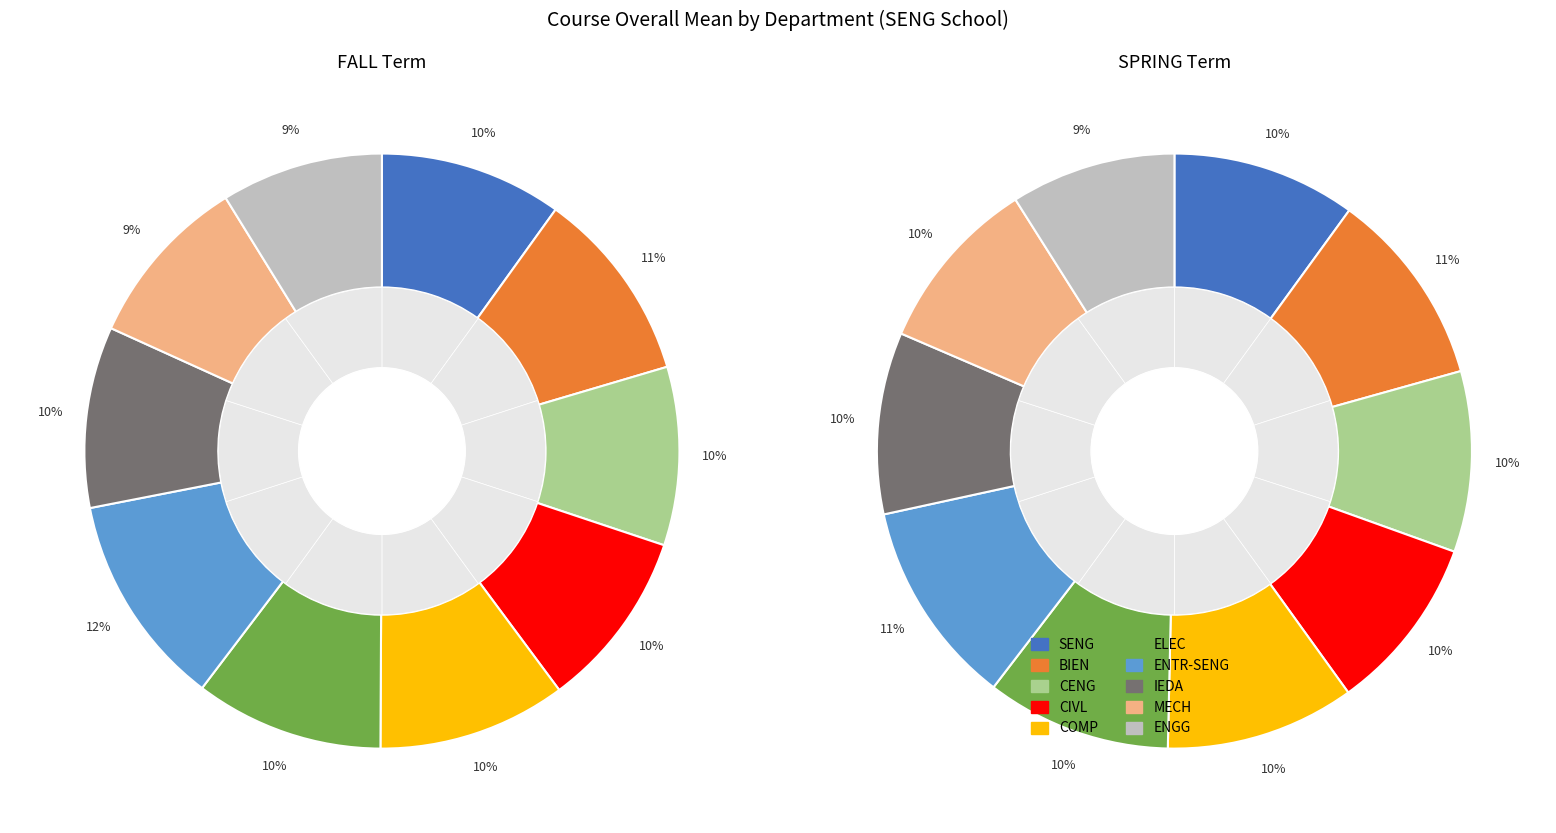

Does MECH represent more than half of the total?

No